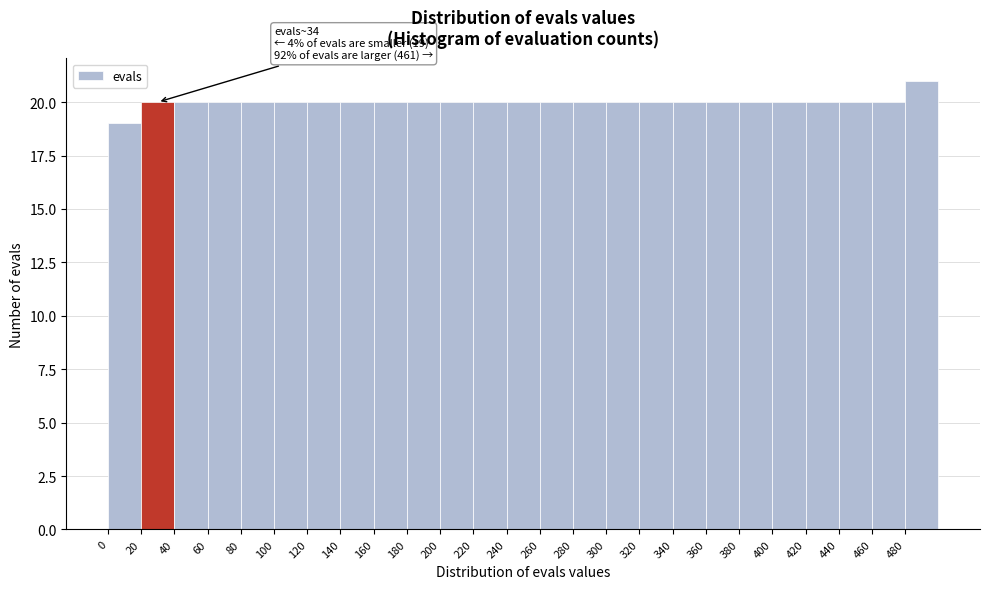

Which range on the x-axis has the tallest bar?

480 to 500